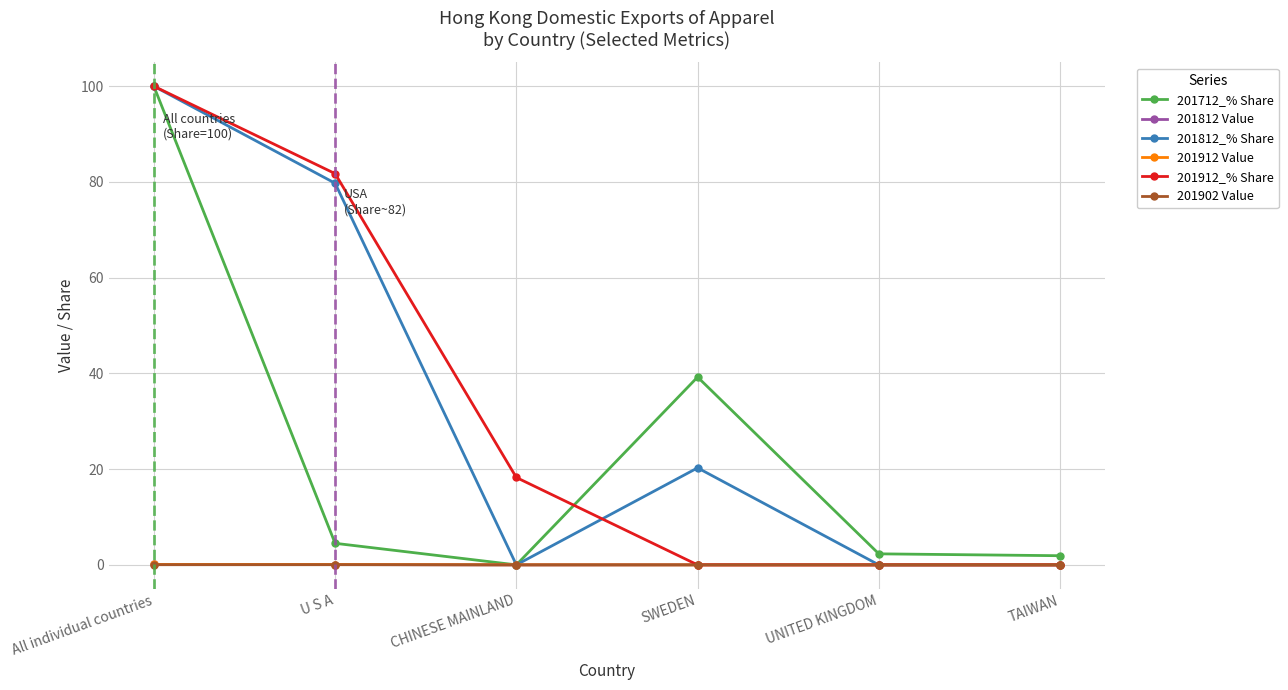

At which category is the sum across all series the highest?

All individual countries